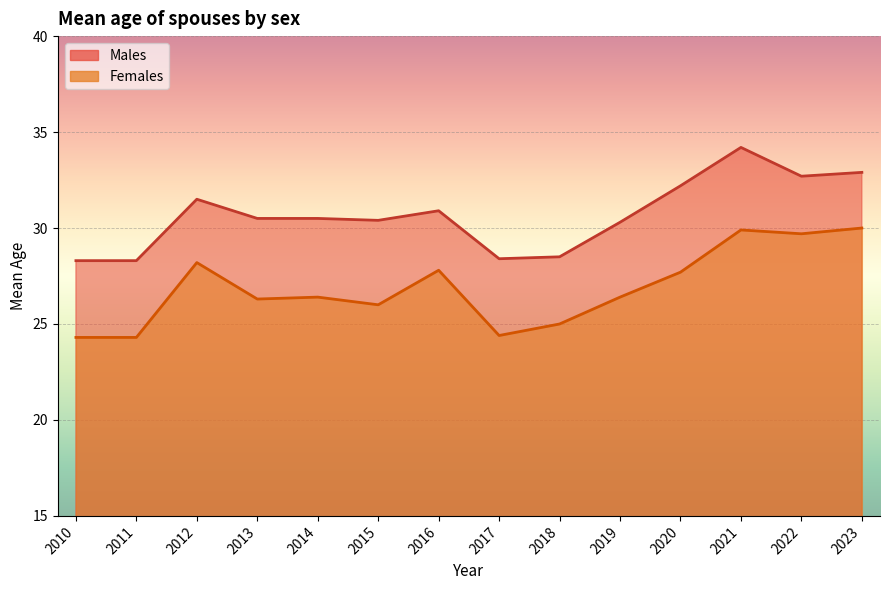

Between 2019 and 2021, which series saw the biggest shift?

Males